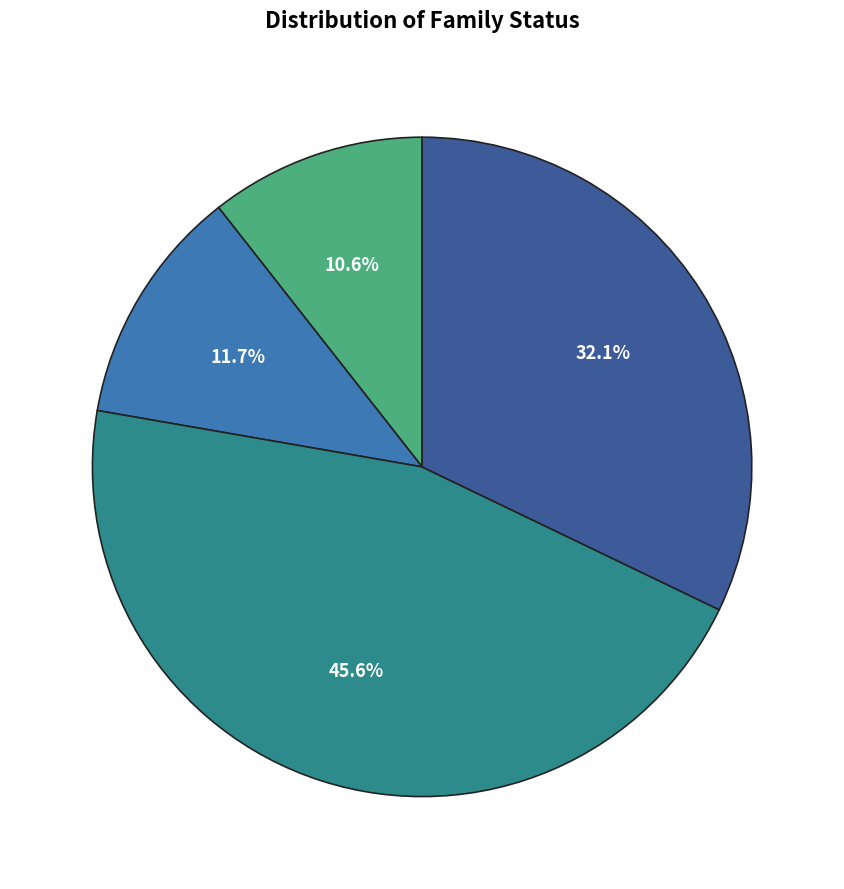

Is there a majority slice in this chart?

No